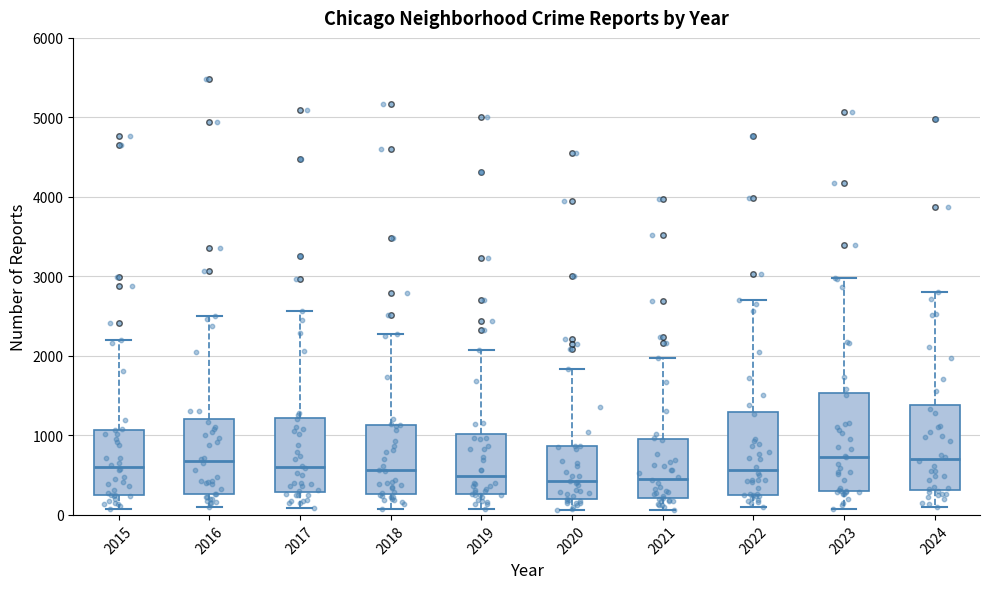

Reading left to right, read every box against the y-axis: the position of its median line, the range the box covers, and the ends of its whiskers. The values are not printed on the chart, so give them approximately, as read against the axis.

2015: median 600, box 300 to 1100, whiskers 100 to 2200
2016: median 700, box 300 to 1200, whiskers 100 to 2500
2017: median 600, box 300 to 1200, whiskers 100 to 2600
2018: median 600, box 300 to 1100, whiskers 100 to 2300
2019: median 500, box 300 to 1000, whiskers 100 to 2100
2020: median 400, box 200 to 900, whiskers 100 to 1800
2021: median 500, box 200 to 900, whiskers 100 to 2000
2022: median 600, box 300 to 1300, whiskers 100 to 2700
2023: median 700, box 300 to 1500, whiskers 100 to 3000
2024: median 700, box 300 to 1400, whiskers 100 to 2800